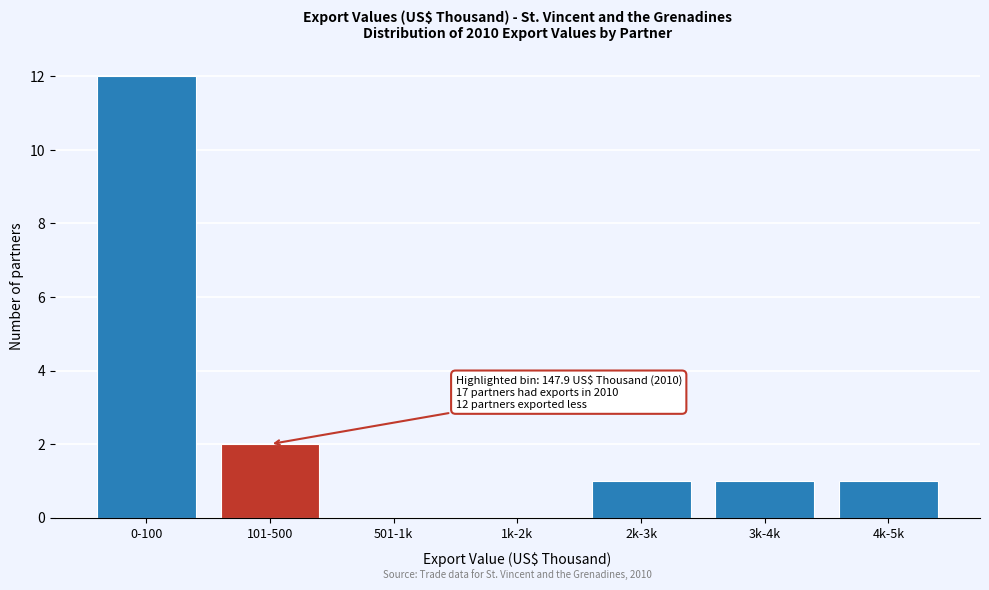

Reading left to right, what are all the values shown in this chart?

0-100=12	101-500=2	501-1k=0	1k-2k=0	2k-3k=1	3k-4k=1	4k-5k=1